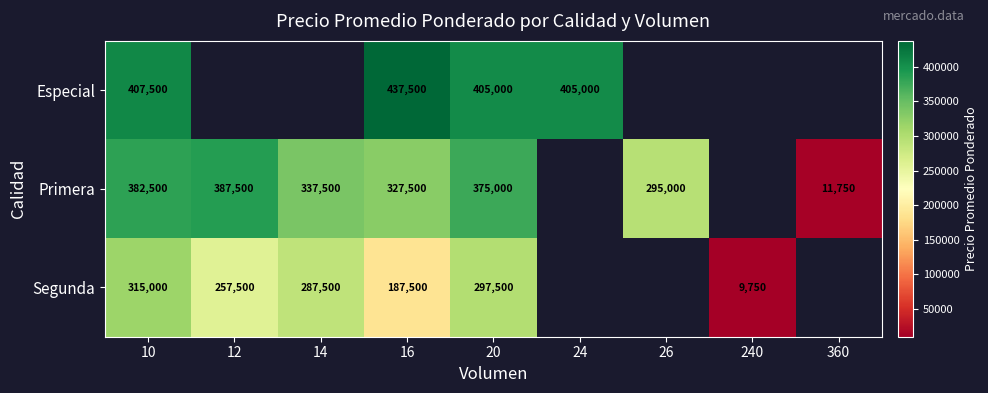

What is the sum of the Especial values at 24 and 16?

842500